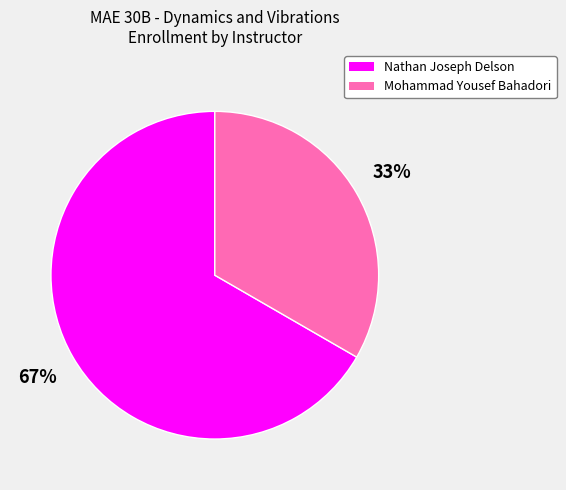

Is it true that Nathan Joseph Delson is 67% of the pie?

True